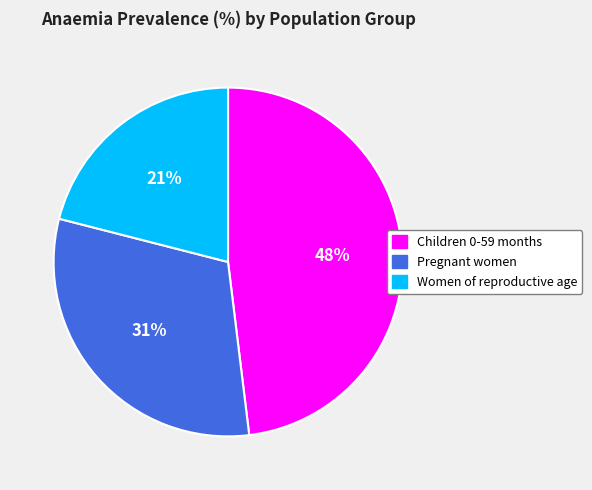

To the nearest percent, what portion does Children 0-59 months represent?

48%